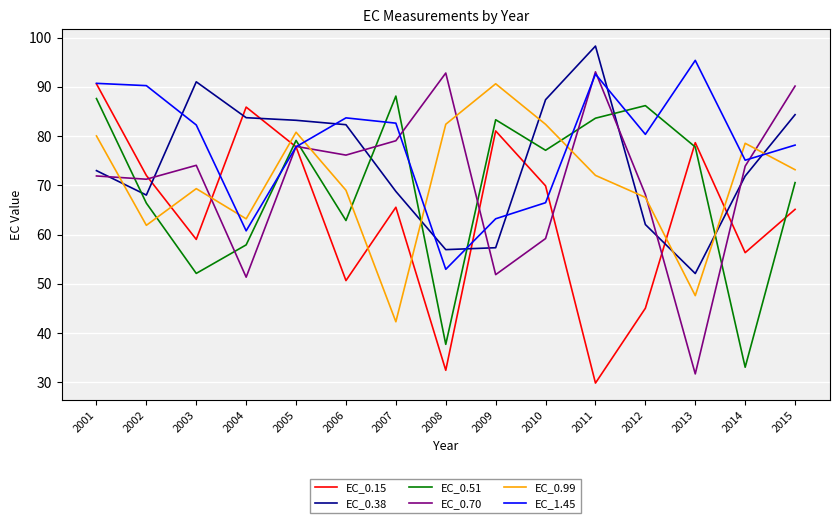

What is the difference between the maximum and minimum values in the EC_0.99 series?

48.3